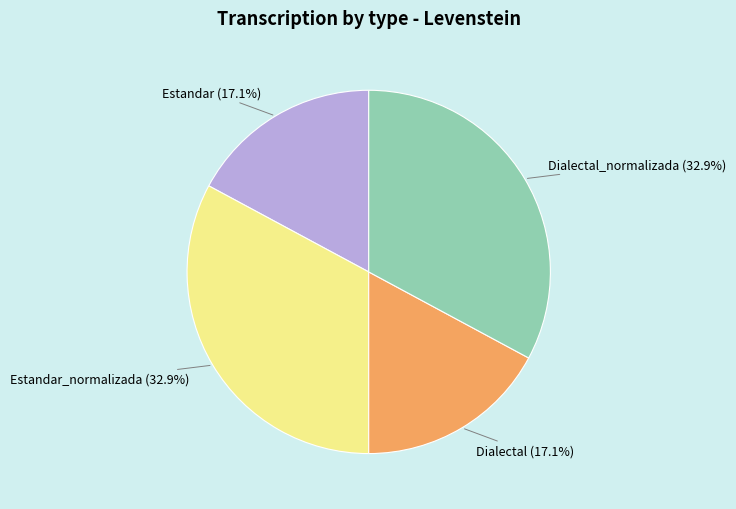

Combined, what portion of the pie is Dialectal_normalizada (32.9%) and Estandar (17.1%)?

50.0%